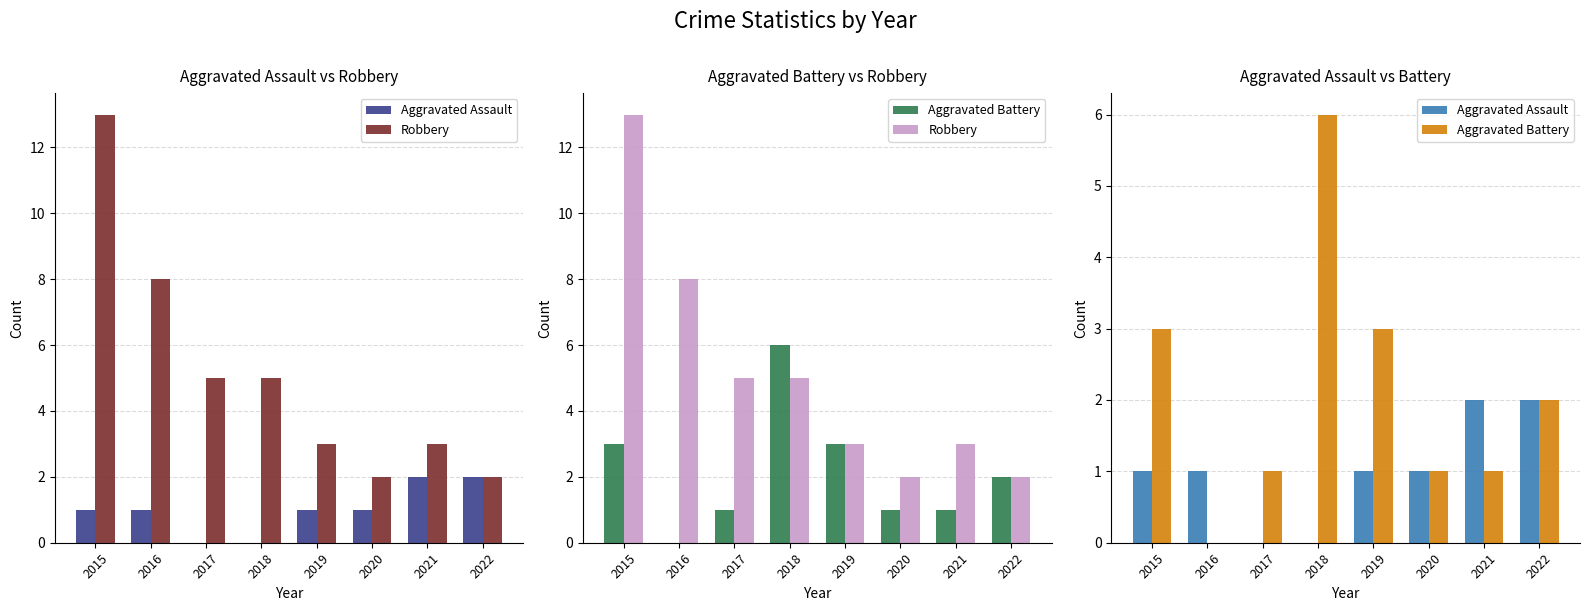

What is the value of the Aggravated Assault bar at the 8th from the left?

2